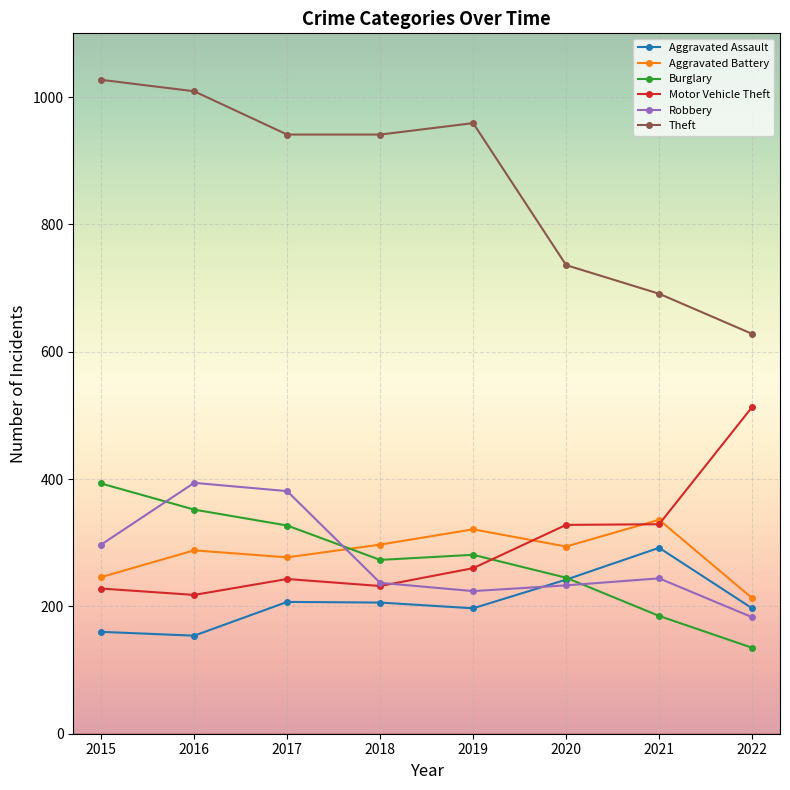

Where is Motor Vehicle Theft nearest to the value 365?

2021